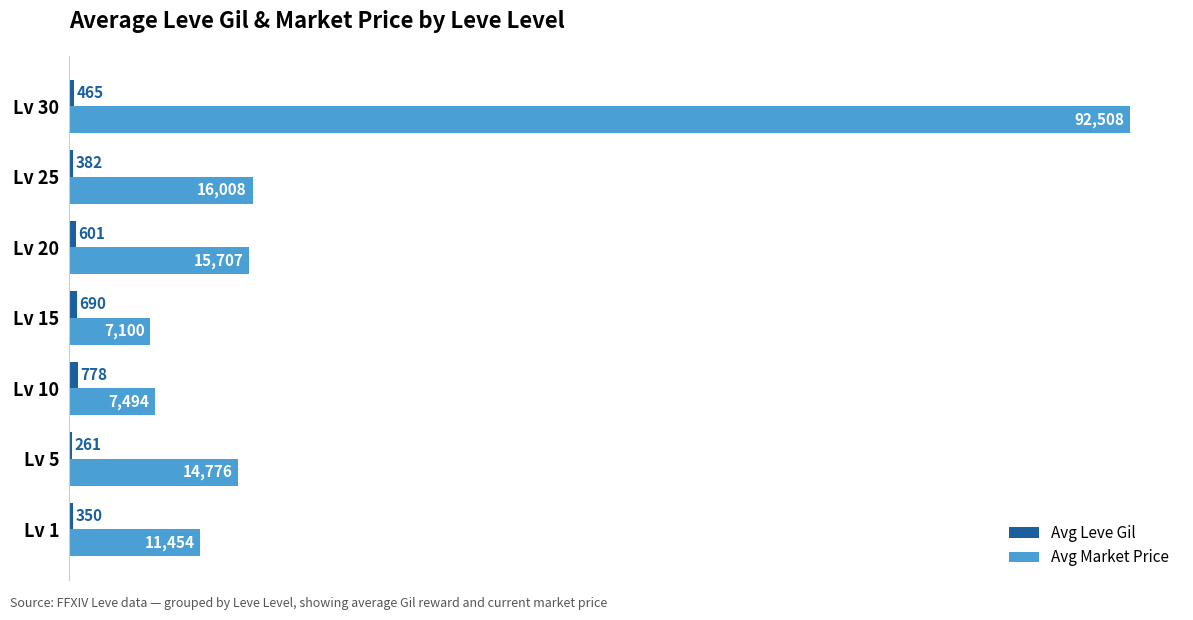

At which label is Avg Market Price closest to 49804?

Lv 25